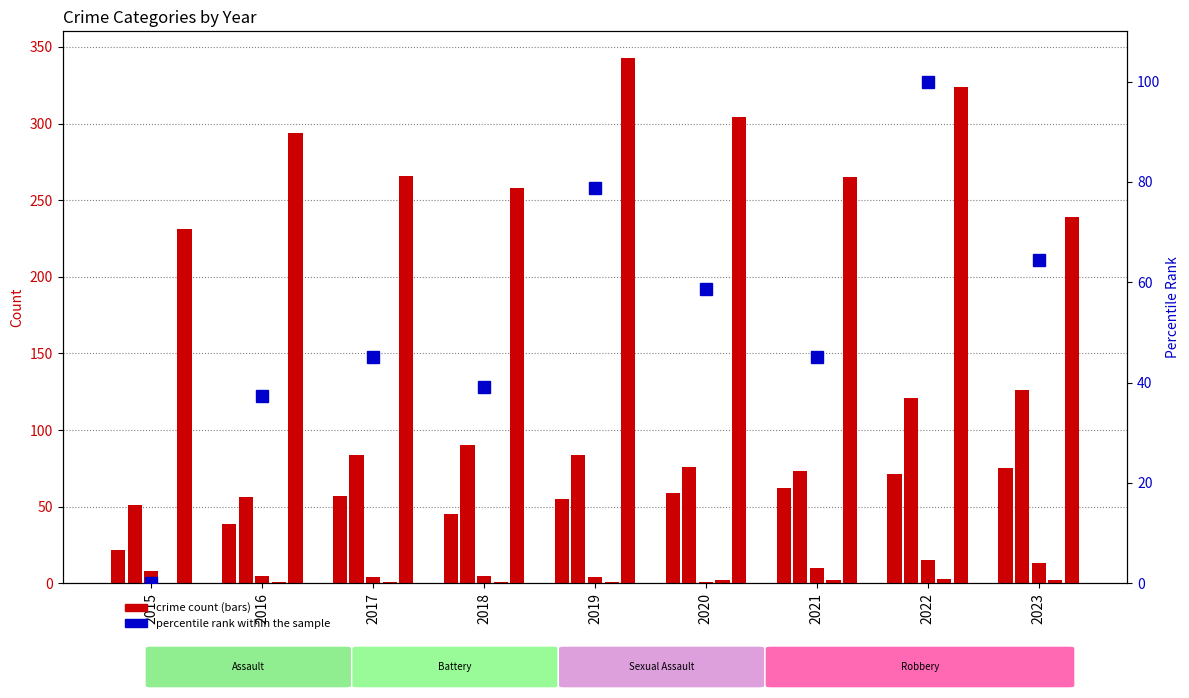

How many distinct data groups are displayed?

6